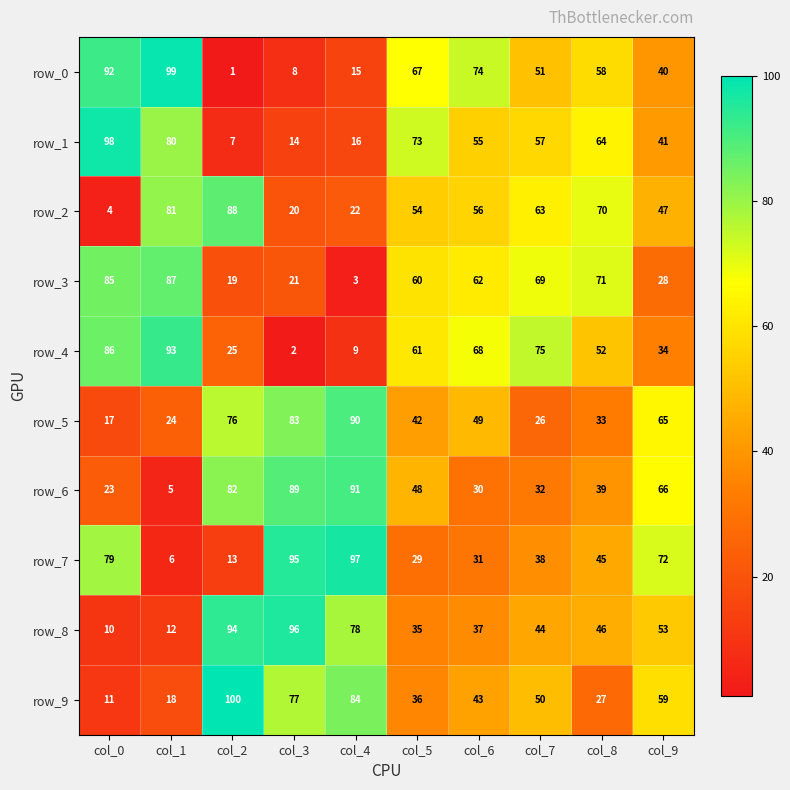

At which label does row_9 reach its minimum?

col_0